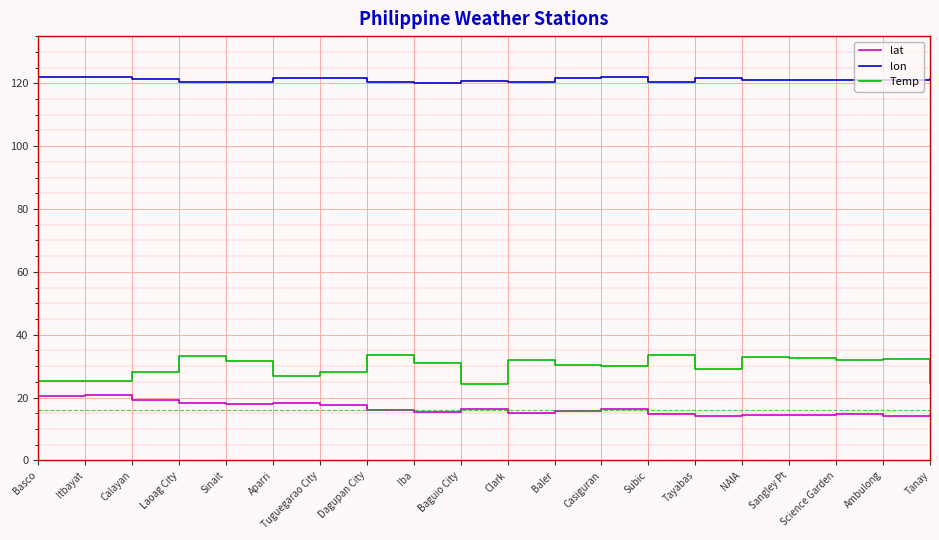

The value of lat at Aparri is 29.8. True or false?

False